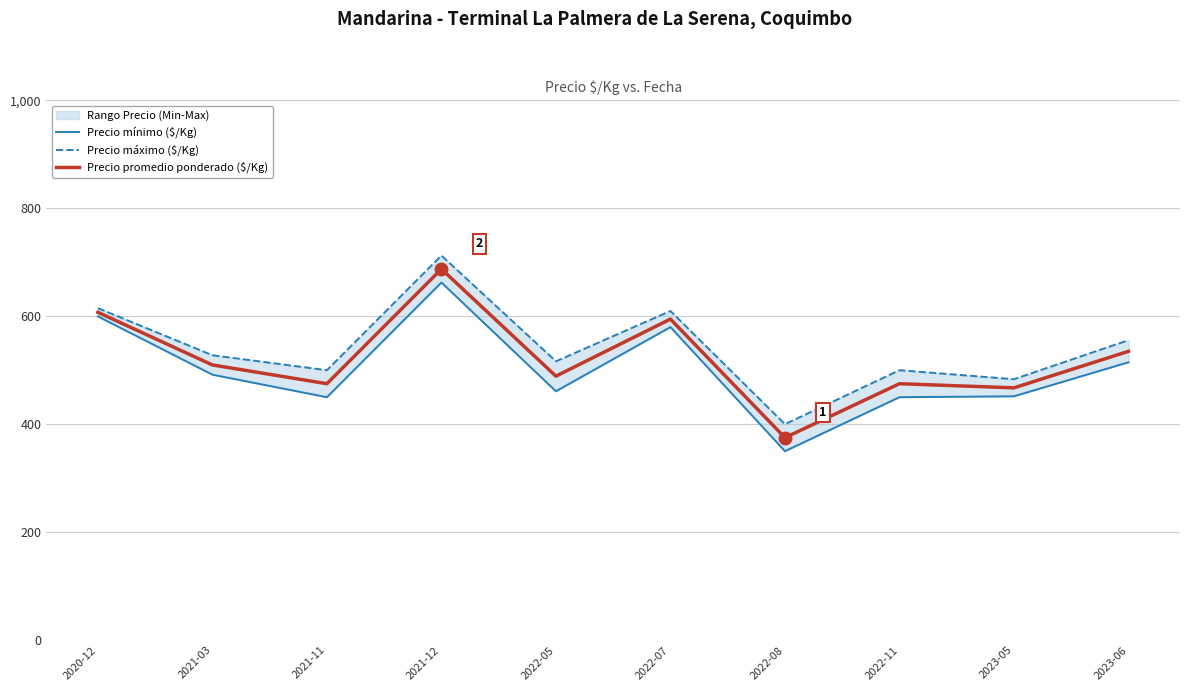

Rank the series by their maximum value, from lowest to highest.

Precio mínimo ($/Kg), Precio promedio ponderado ($/Kg), Precio máximo ($/Kg)